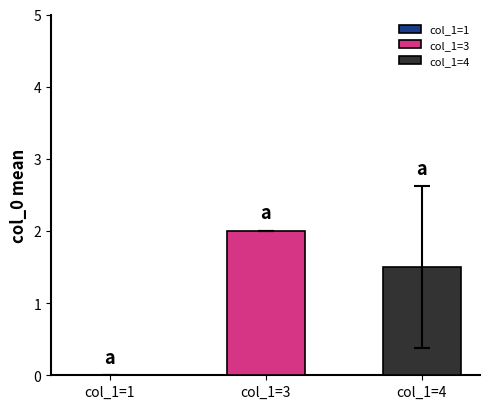

What is the greatest value displayed?

2.0